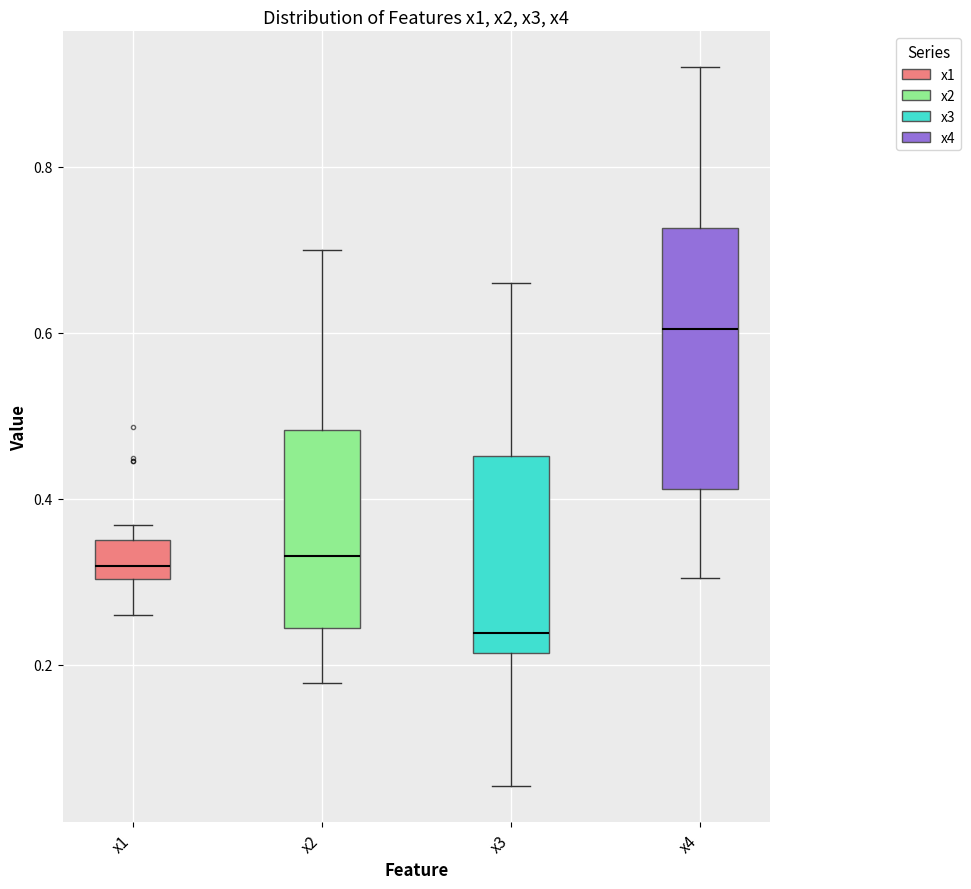

Which box has the highest median line?

x4